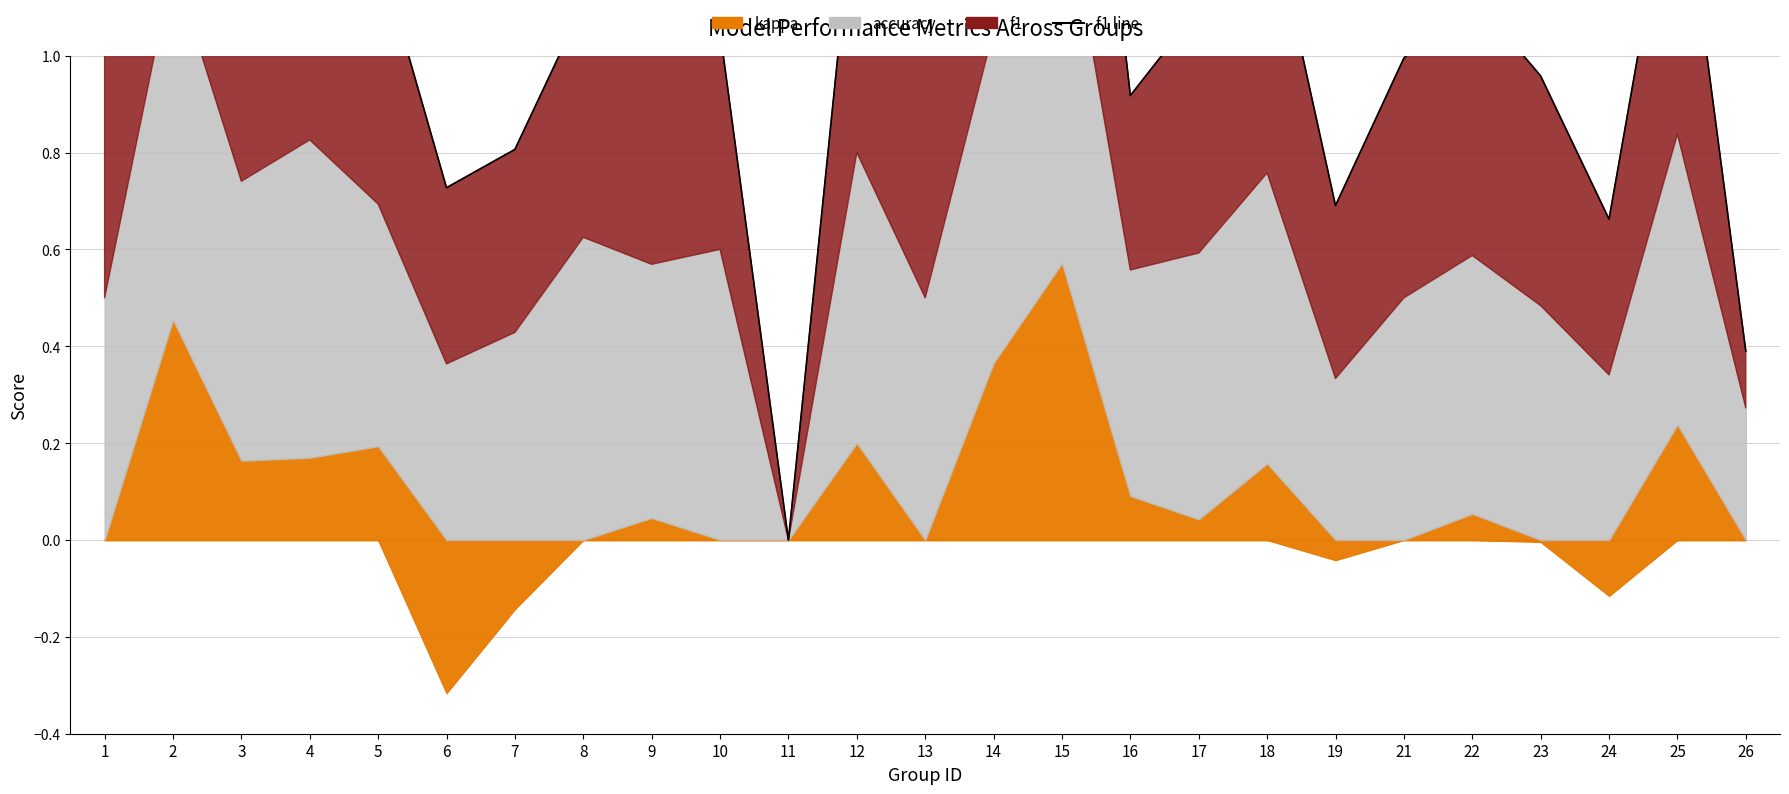

What is the change in value from 8 to 18?

+0.2